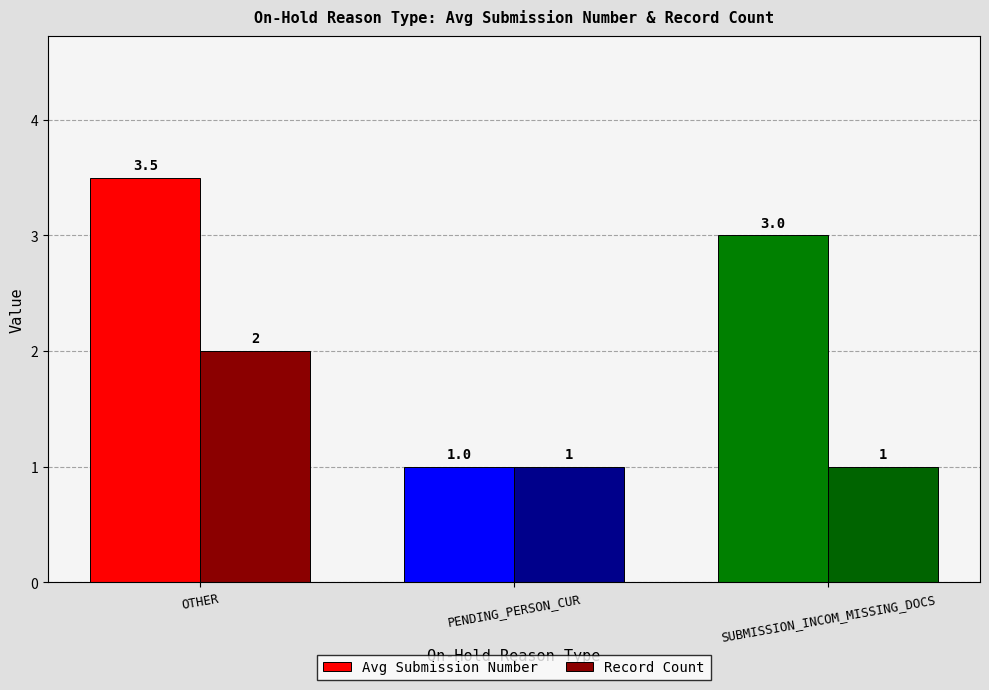

Count the Record Count values in the range 1 to 2.

3